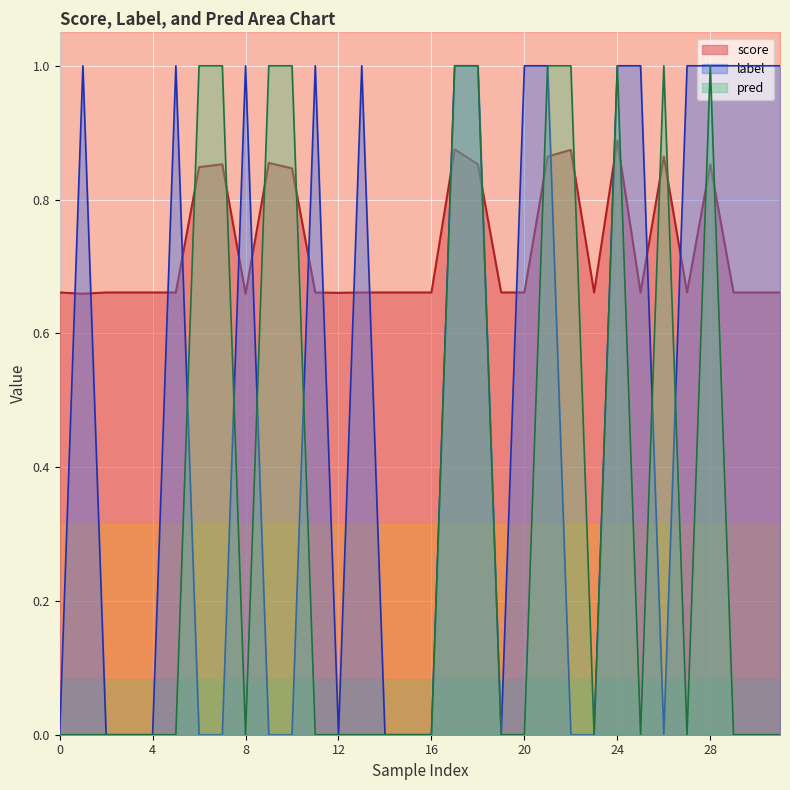

What is the total value across all series at 5?

1.7